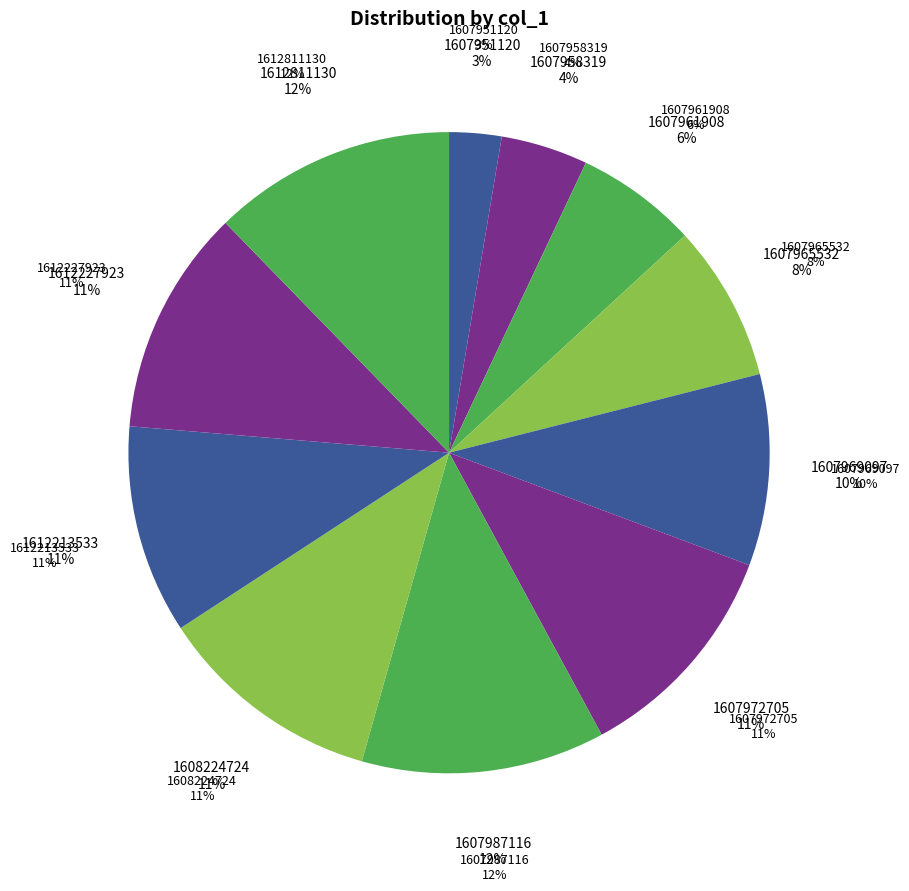

Is the sum of 1612811130 and 1607958319 greater than half?

No